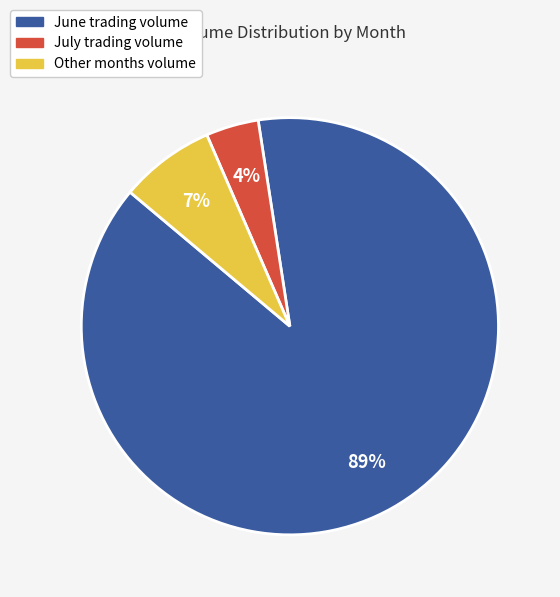

Is there any slice that represents more than half of the pie?

Yes